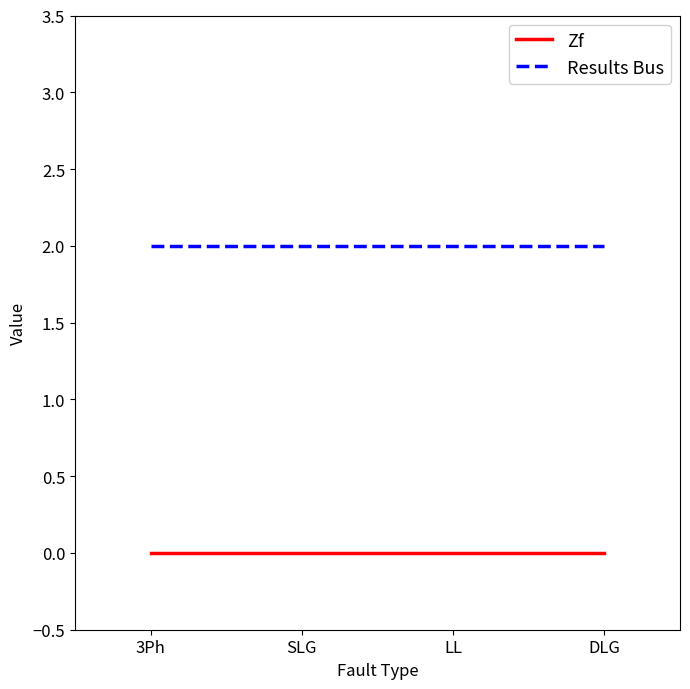

Count the number of data series in this chart.

2